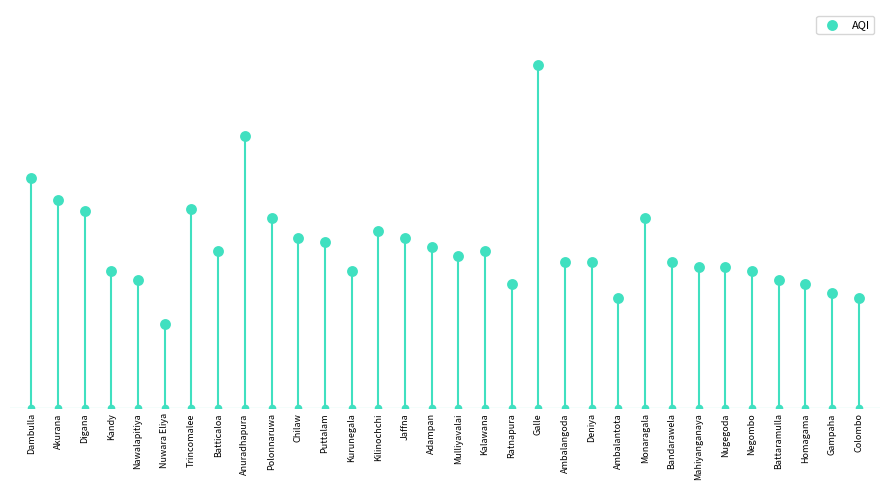

Approximately how many times larger is the value at Digana compared to Polonnaruwa?

1.0